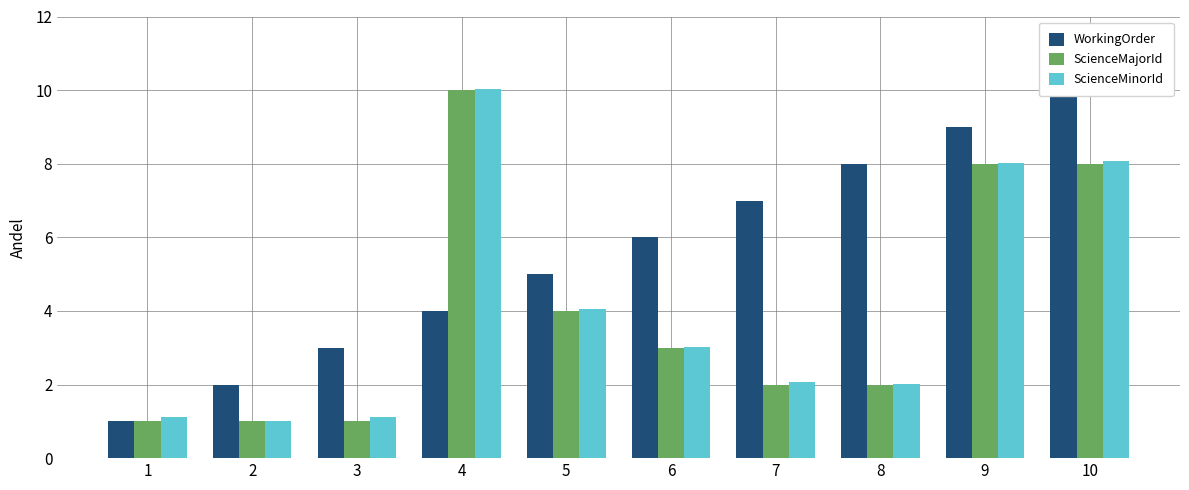

What is the total value across all series at 9?

25.0